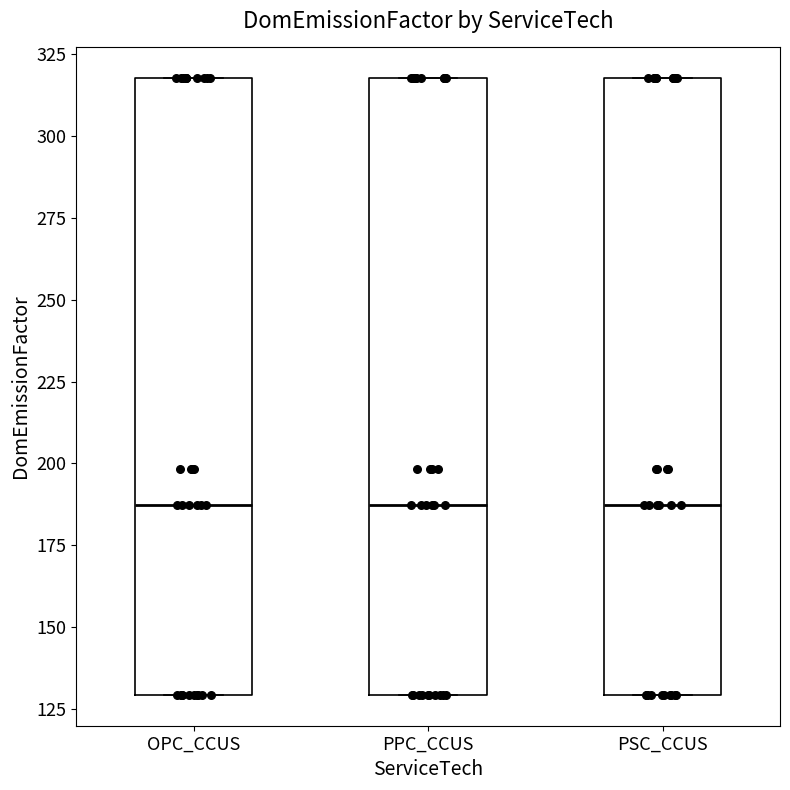

Reading left to right, read every box against the y-axis: the position of its median line, the range the box covers, and the ends of its whiskers. The values are not printed on the chart, so give them approximately, as read against the axis.

OPC_CCUS: median 185, box 130 to 320, whiskers 130 to 320
PPC_CCUS: median 185, box 130 to 320, whiskers 130 to 320
PSC_CCUS: median 185, box 130 to 320, whiskers 130 to 320